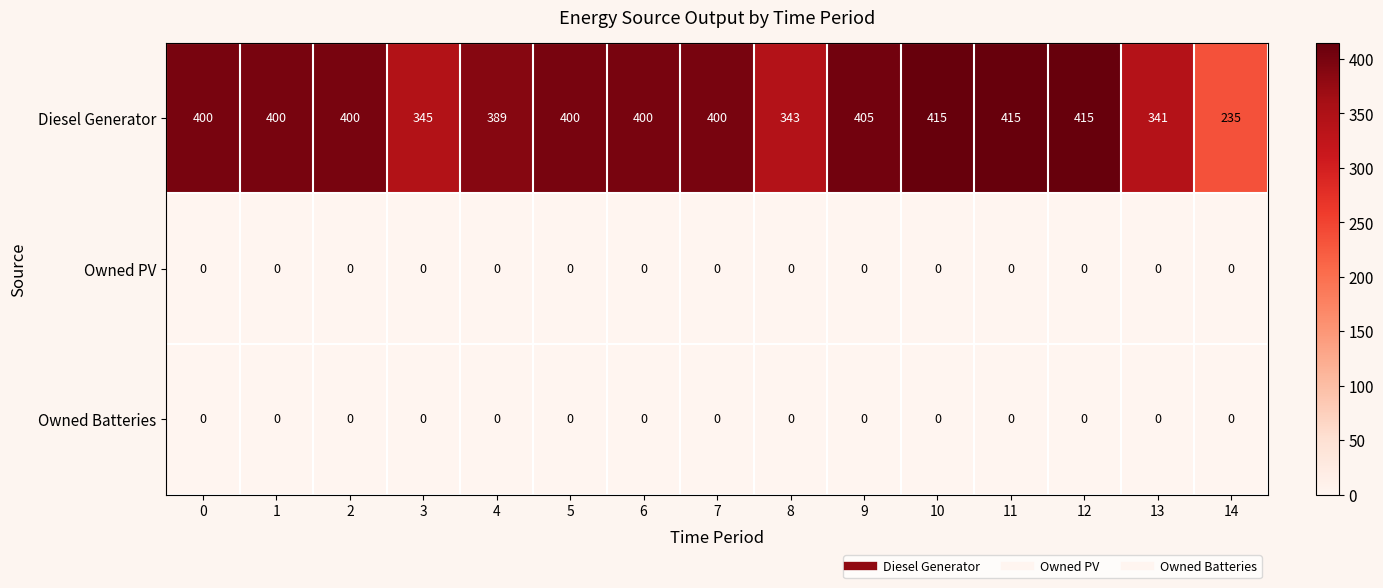

What is the difference between the maximum and minimum values in the Diesel Generator series?

180